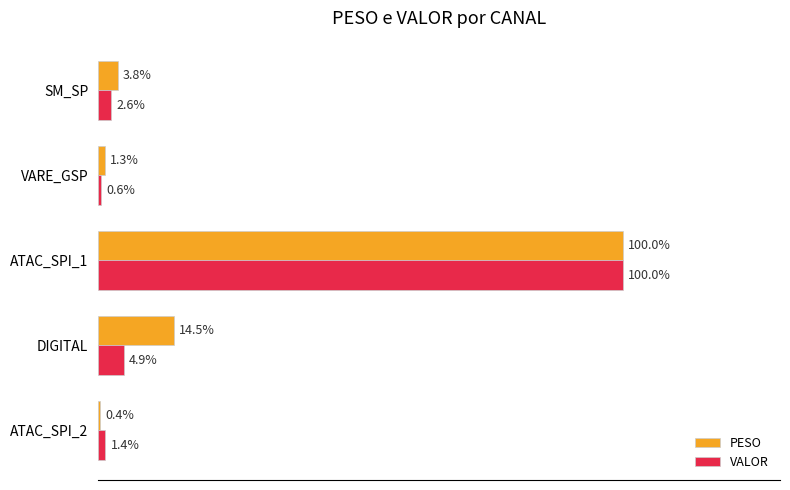

At which category is the sum across all series the highest?

ATAC_SPI_1